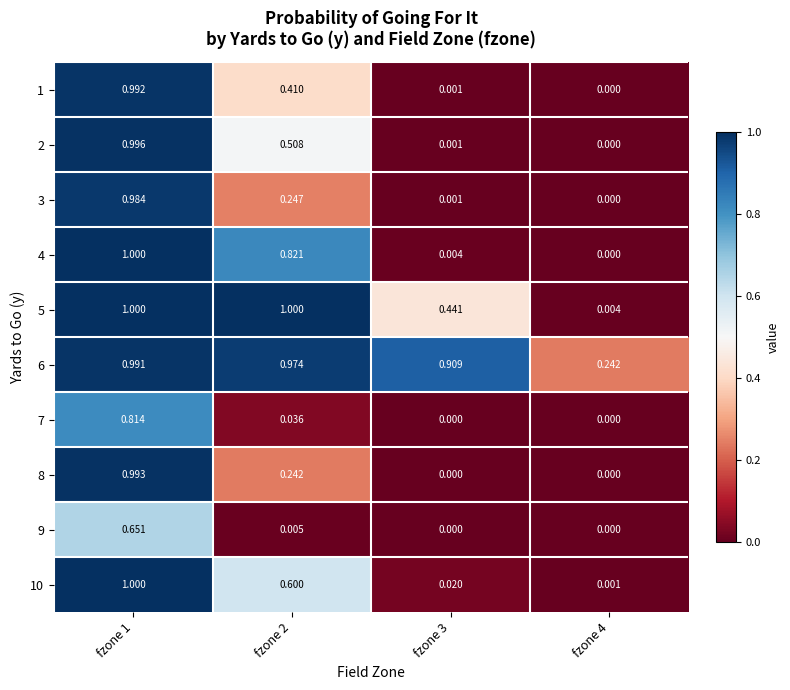

How many series are shown in this chart?

10